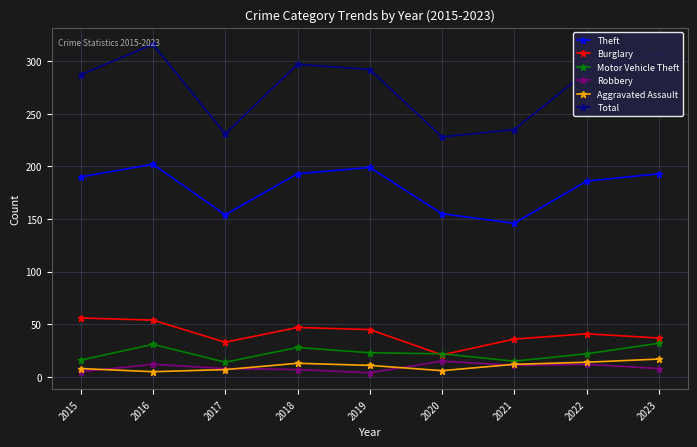

What is the difference between the second highest and second lowest values in the Total series?

76